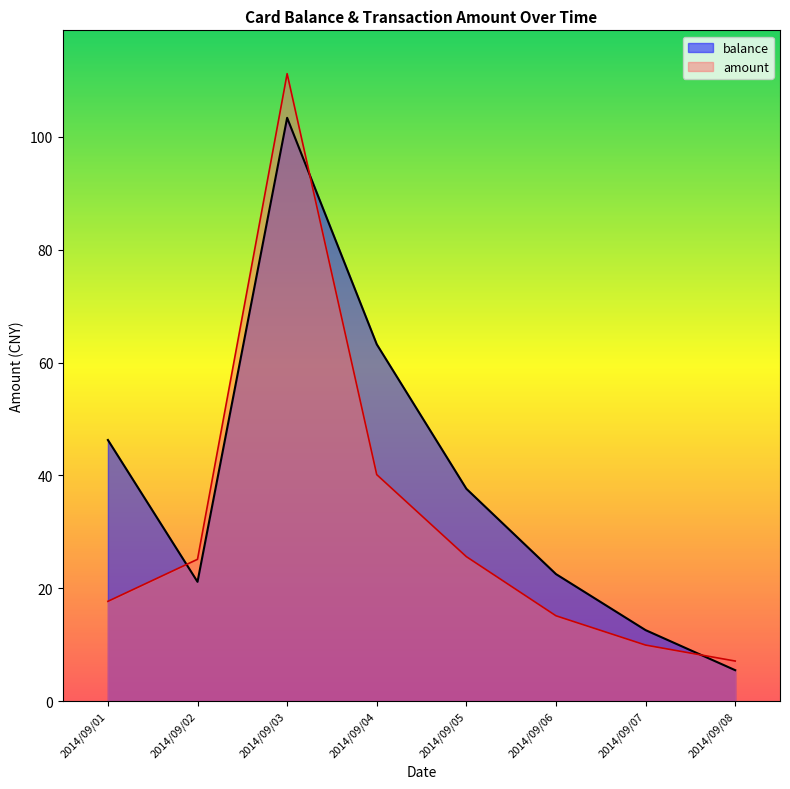

How many lines are shown in the chart?

2